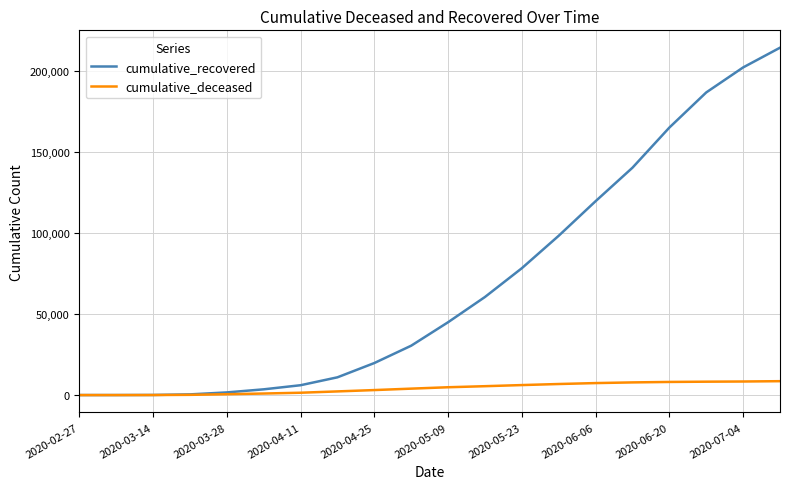

Which series has the largest total across all categories?

cumulative_recovered